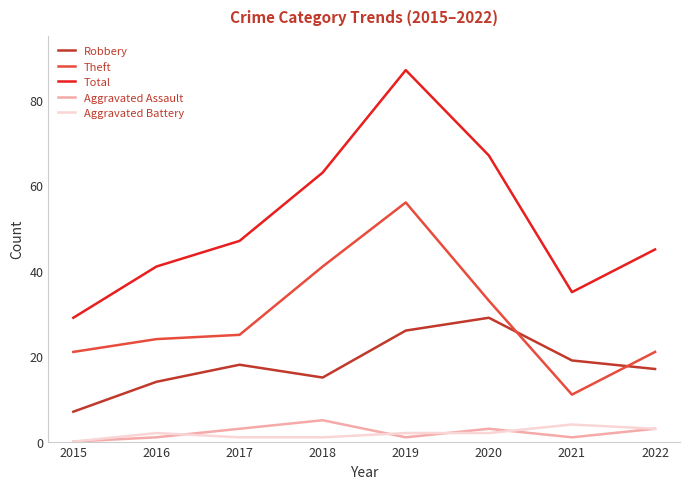

How many lines are shown in the chart?

5